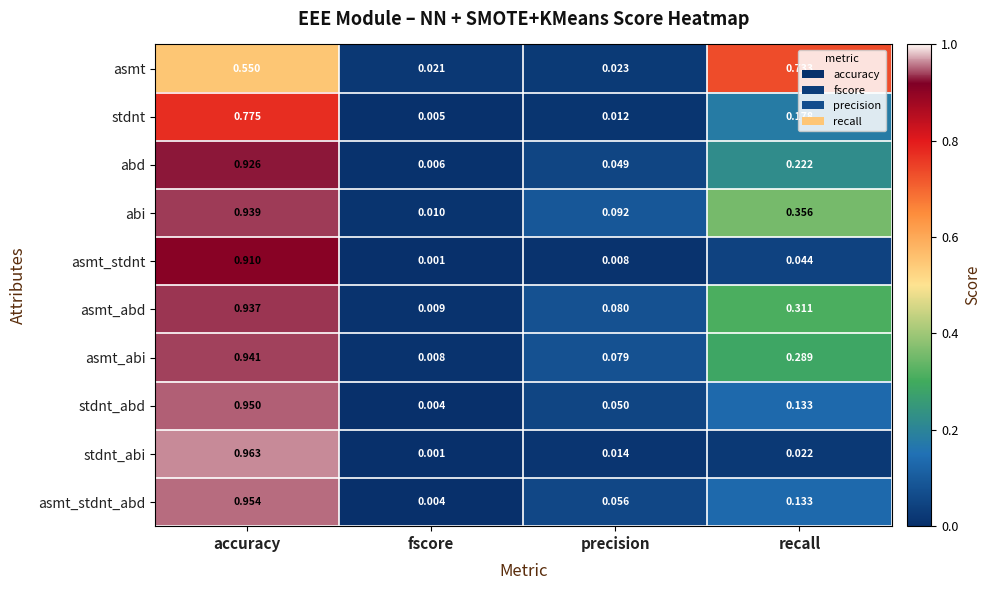

At which category is the sum across all series the highest?

accuracy